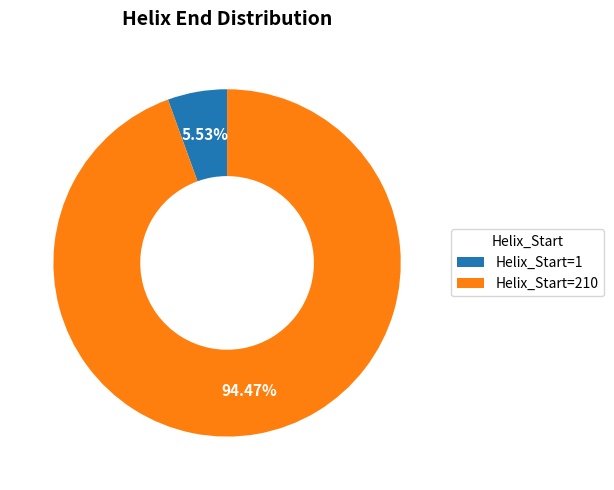

Which slice is the largest?

Helix_Start=210